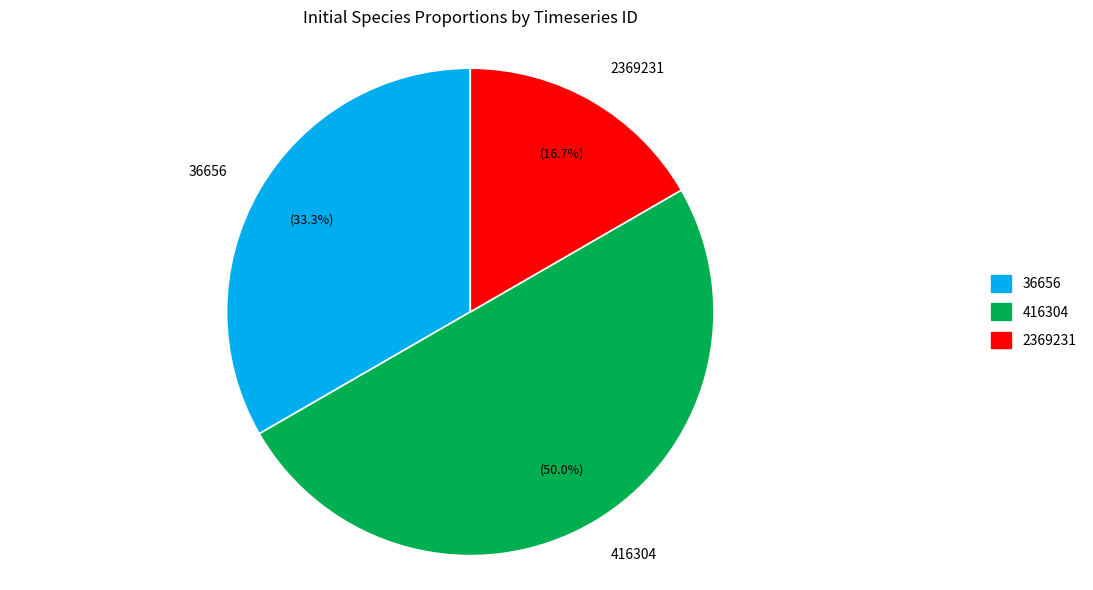

Which has a higher value, 416304 or 36656?

416304